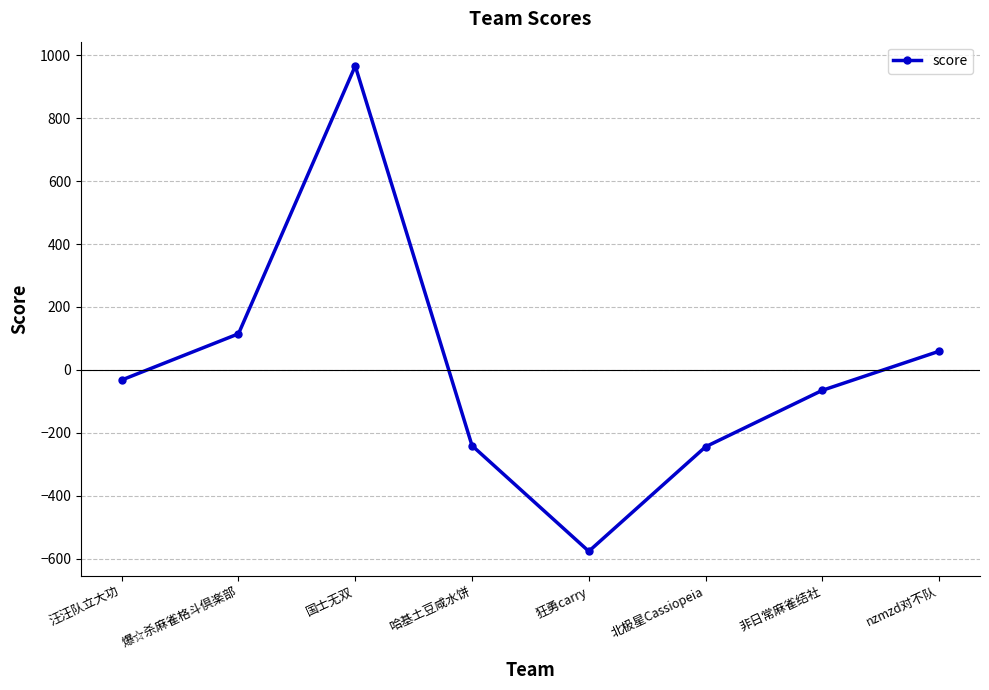

What is the label of the 1st point from the left?

汪汪队立大功